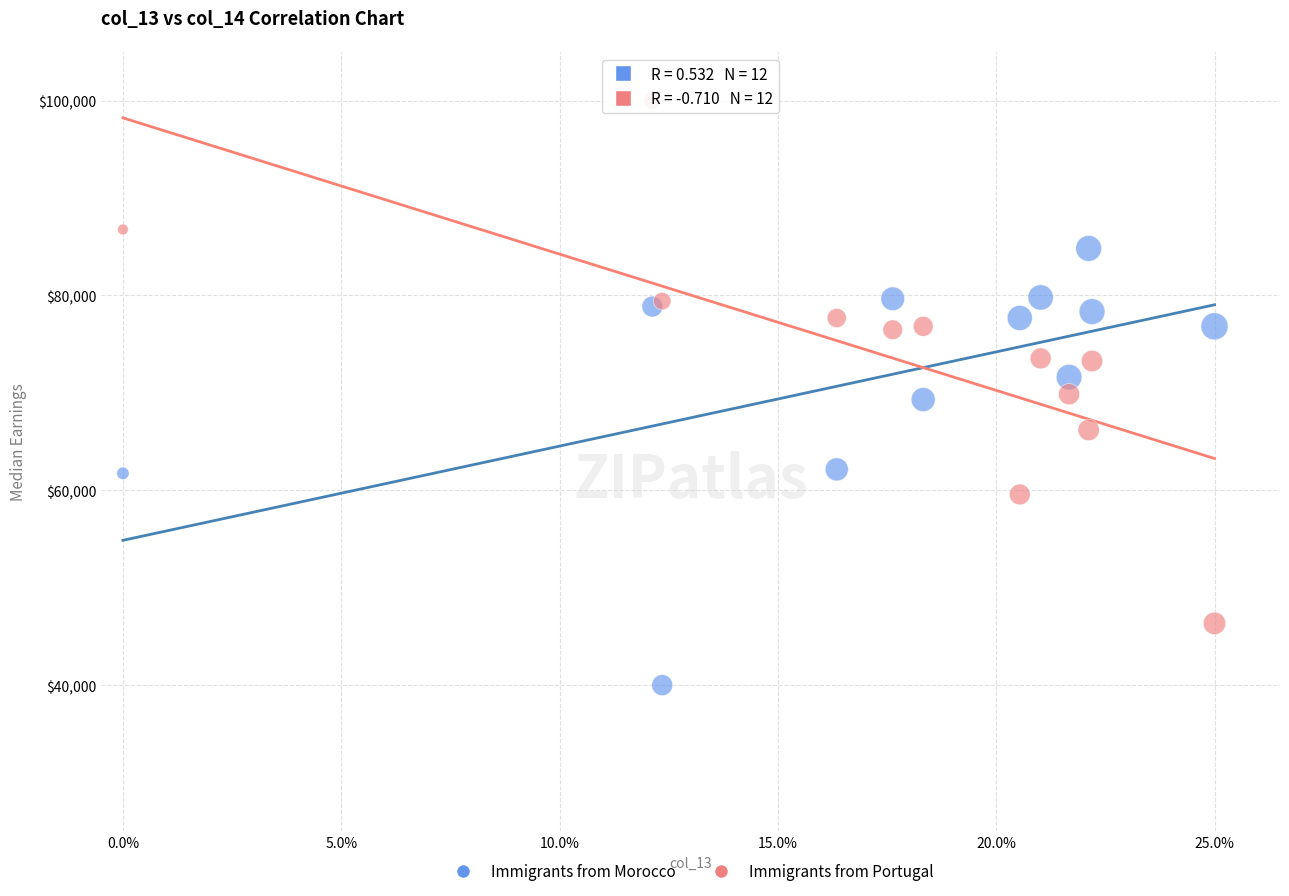

Which series contains the highest Y value?

Immigrants from Portugal